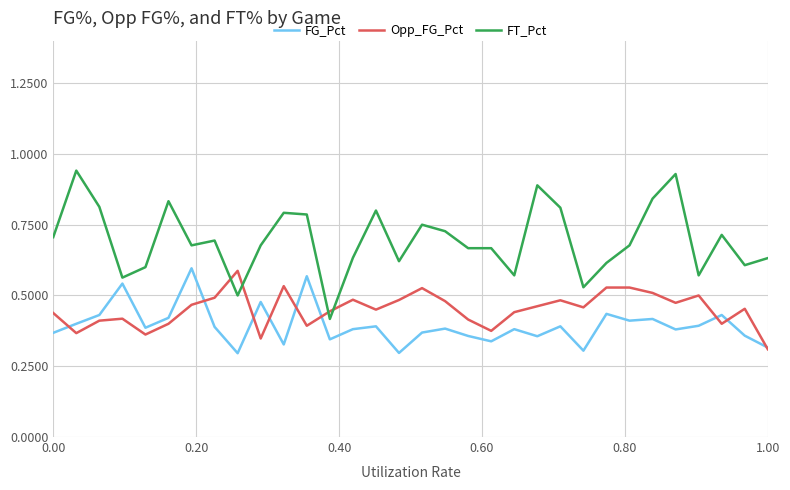

List the series in order of their overall mean, highest first.

FT_Pct, Opp_FG_Pct, FG_Pct